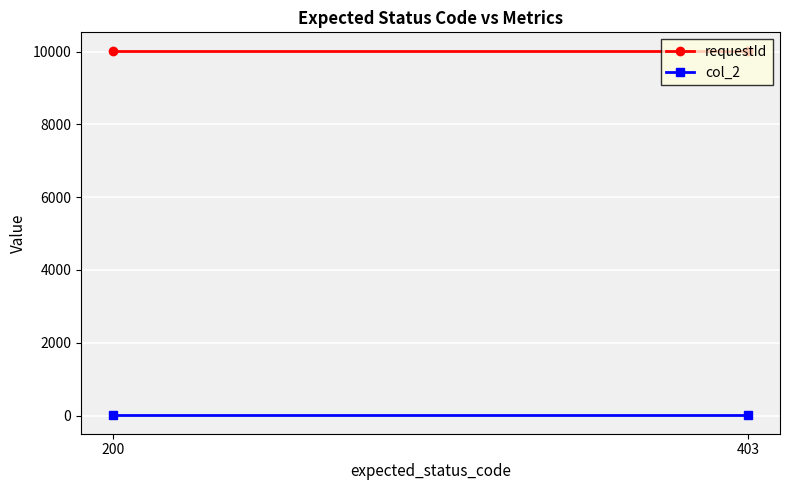

Between 403 and 200, which series saw the biggest shift?

requestId